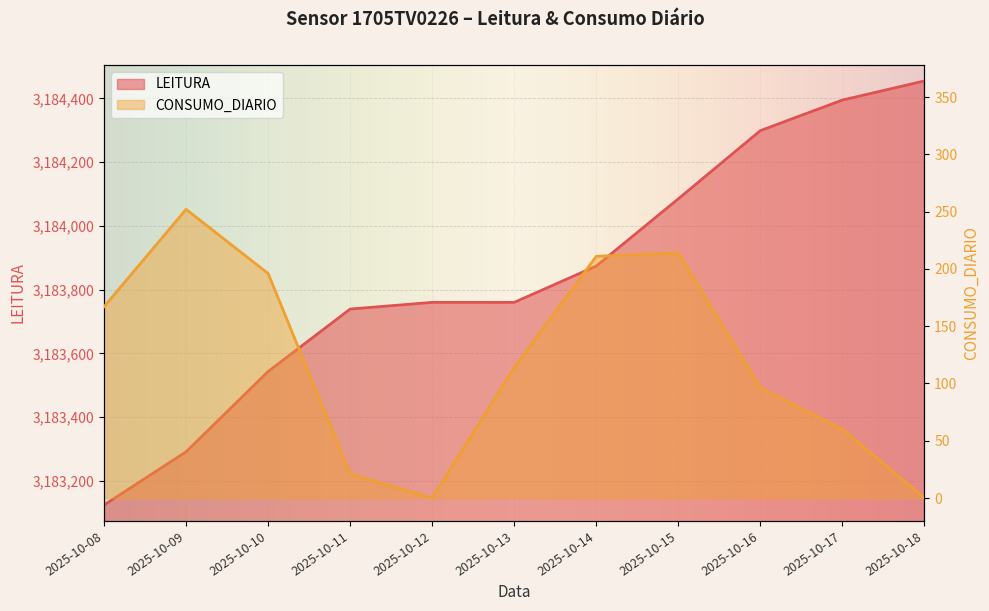

Rank the series at 2025-10-12 from lowest to highest value.

CONSUMO_DIARIO, LEITURA